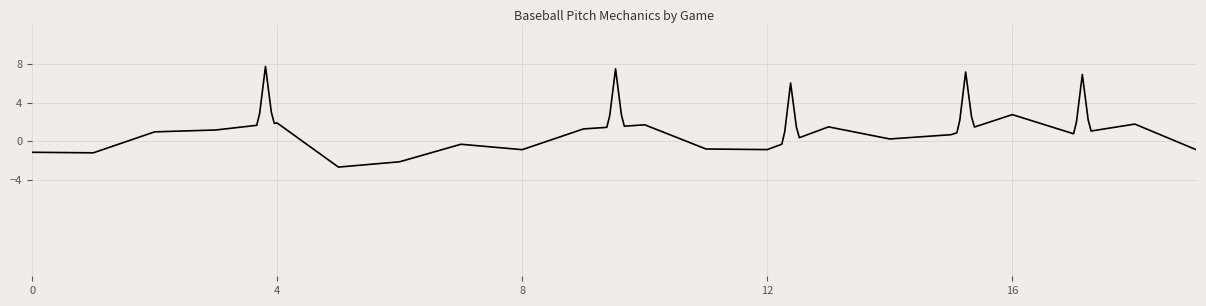

What is the smallest value displayed?

-2.7